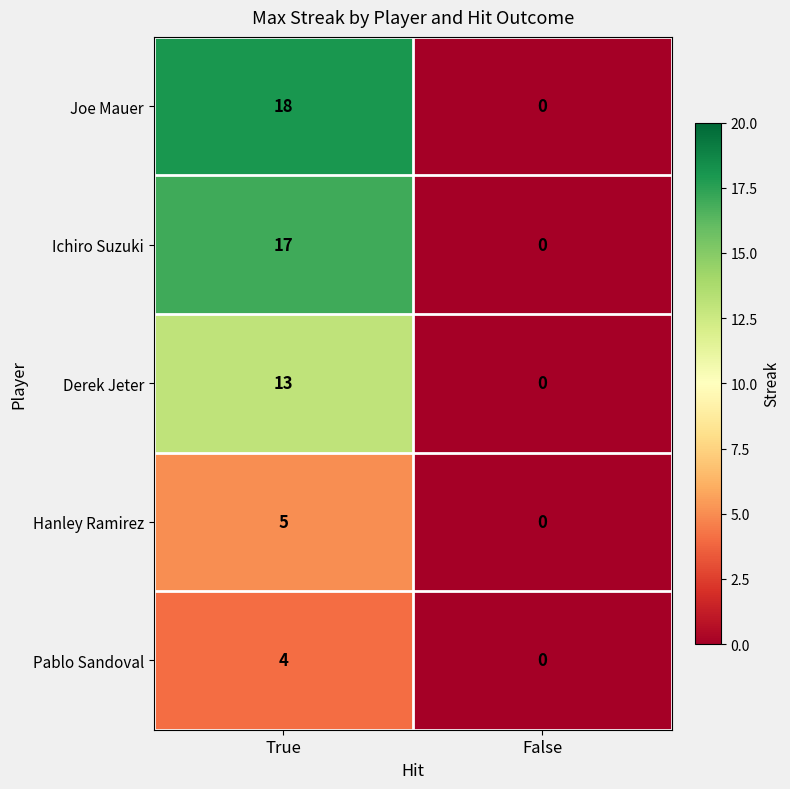

What is the maximum value shown in the chart?

18